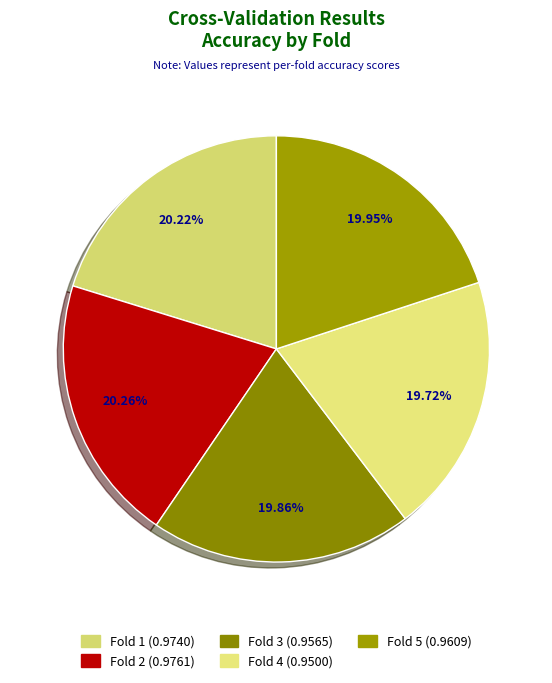

How many slices are in this pie chart?

5